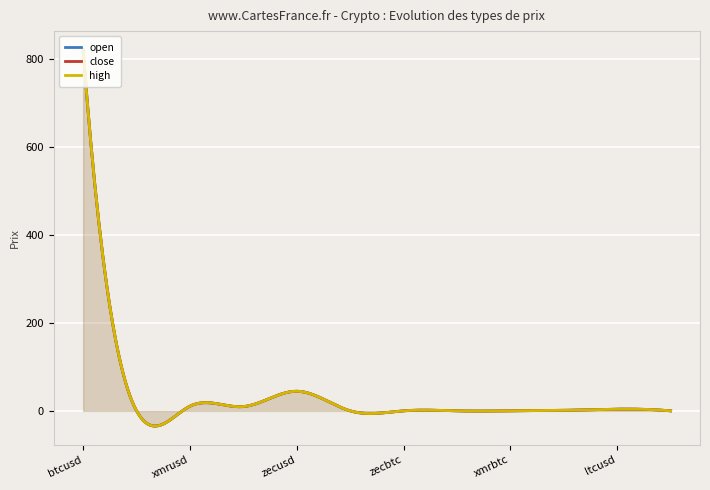

How many lines are shown in the chart?

3